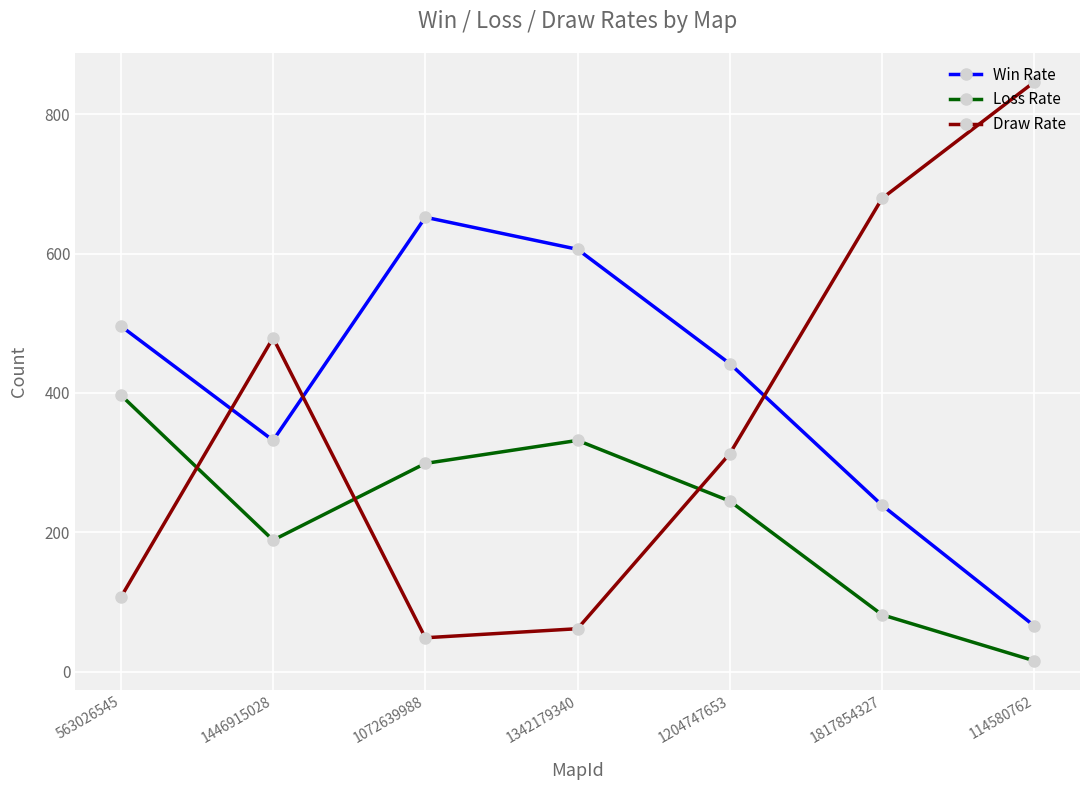

What is the difference between the maximum and second lowest values in the Win Rate series?

413